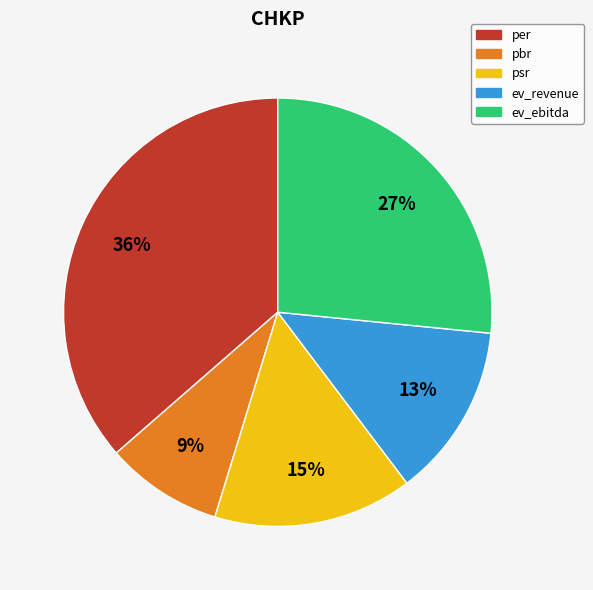

How many segments does this pie chart have?

5